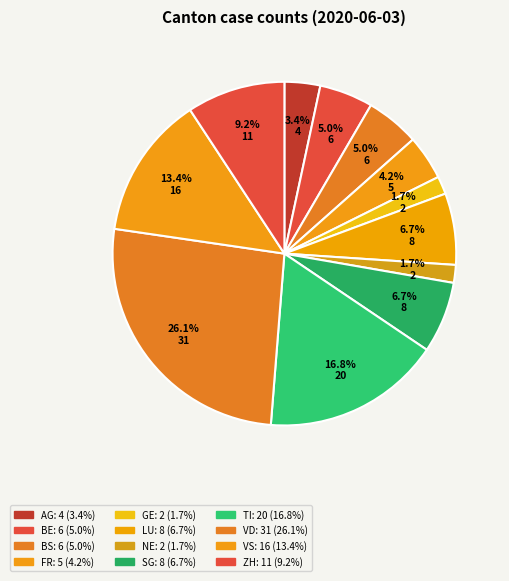

Count the number of slices in the pie.

12